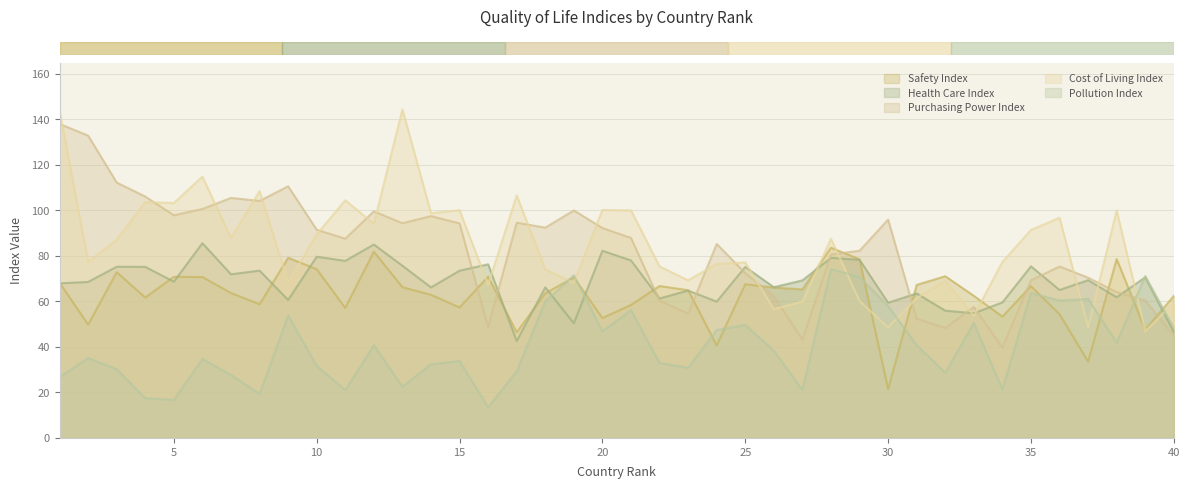

True or false: Purchasing Power Index has more than 2 points higher than both neighbors.

True